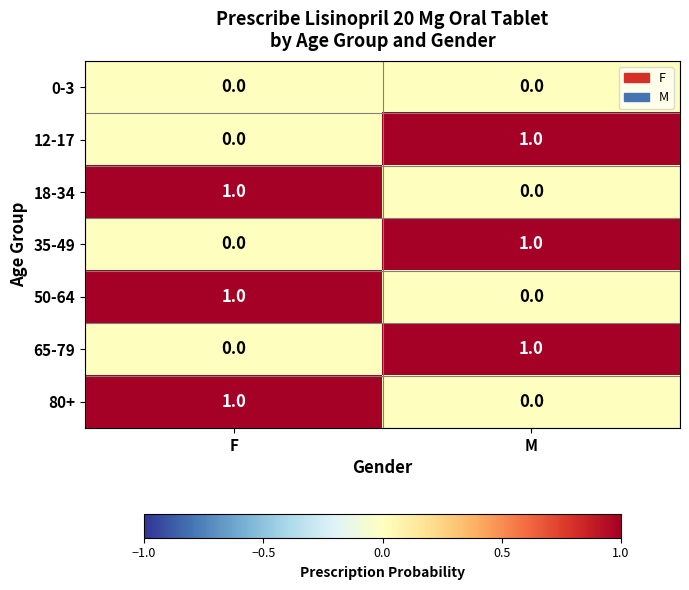

The value of 18-34 at M is 1. True or false?

False